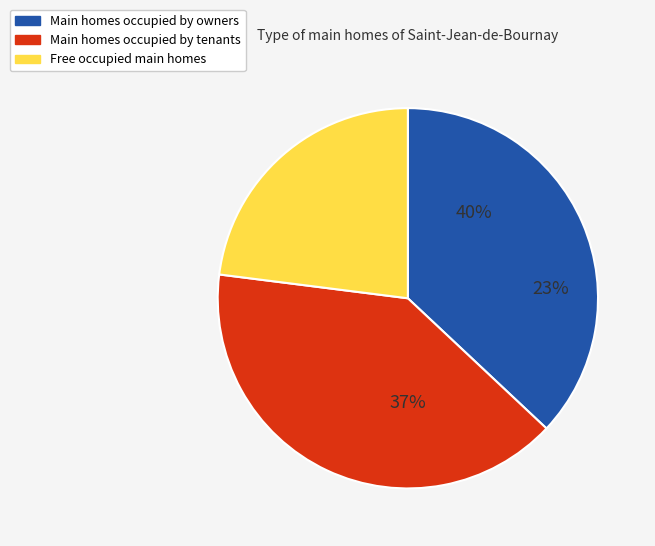

Is 2328 the majority of the pie?

No